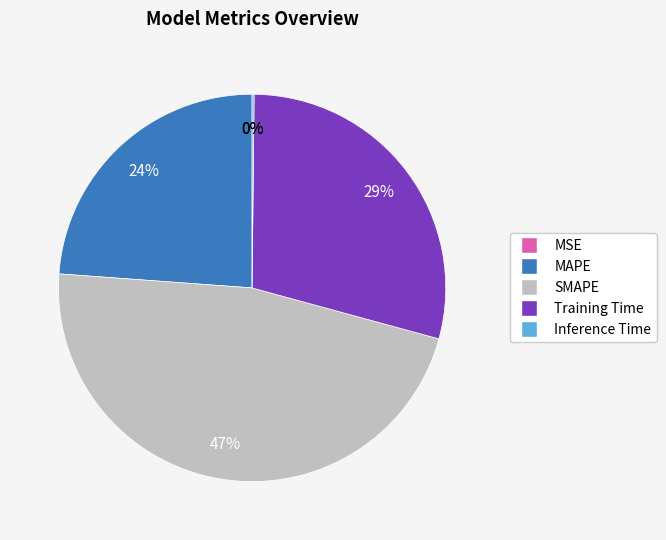

What is the largest slice in the pie chart?

SMAPE